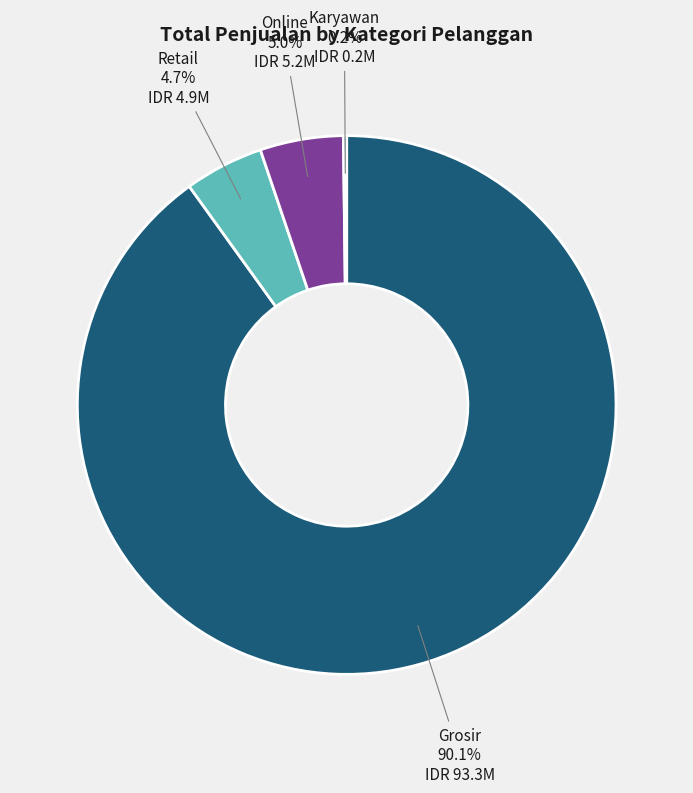

Approximately how many times larger is the value at Retail compared to Online?

0.9